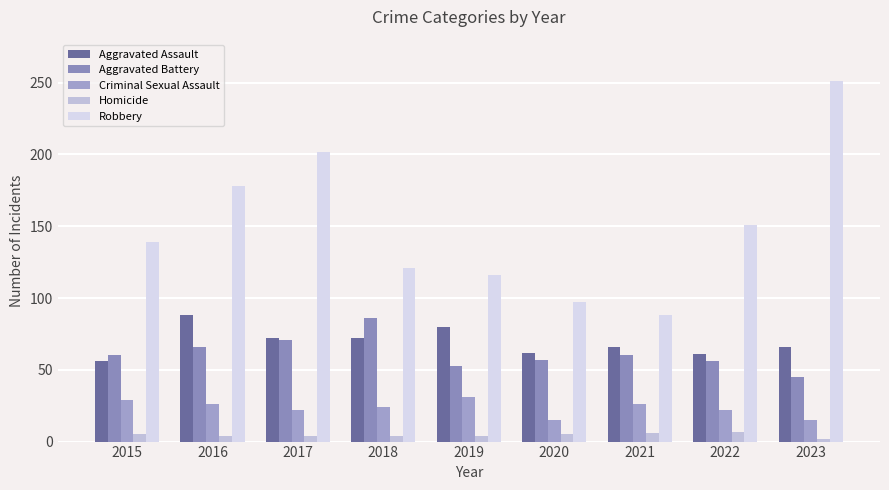

How many data points does each series have?

9